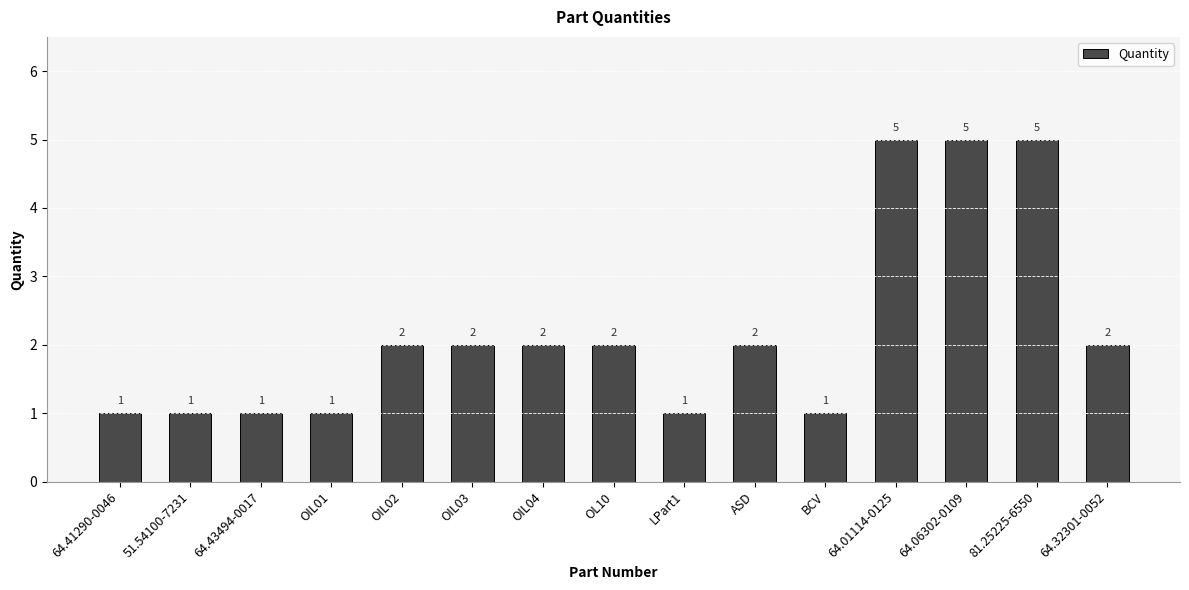

The chart shows a value of 2 at 81.25225-6550. True or false?

False